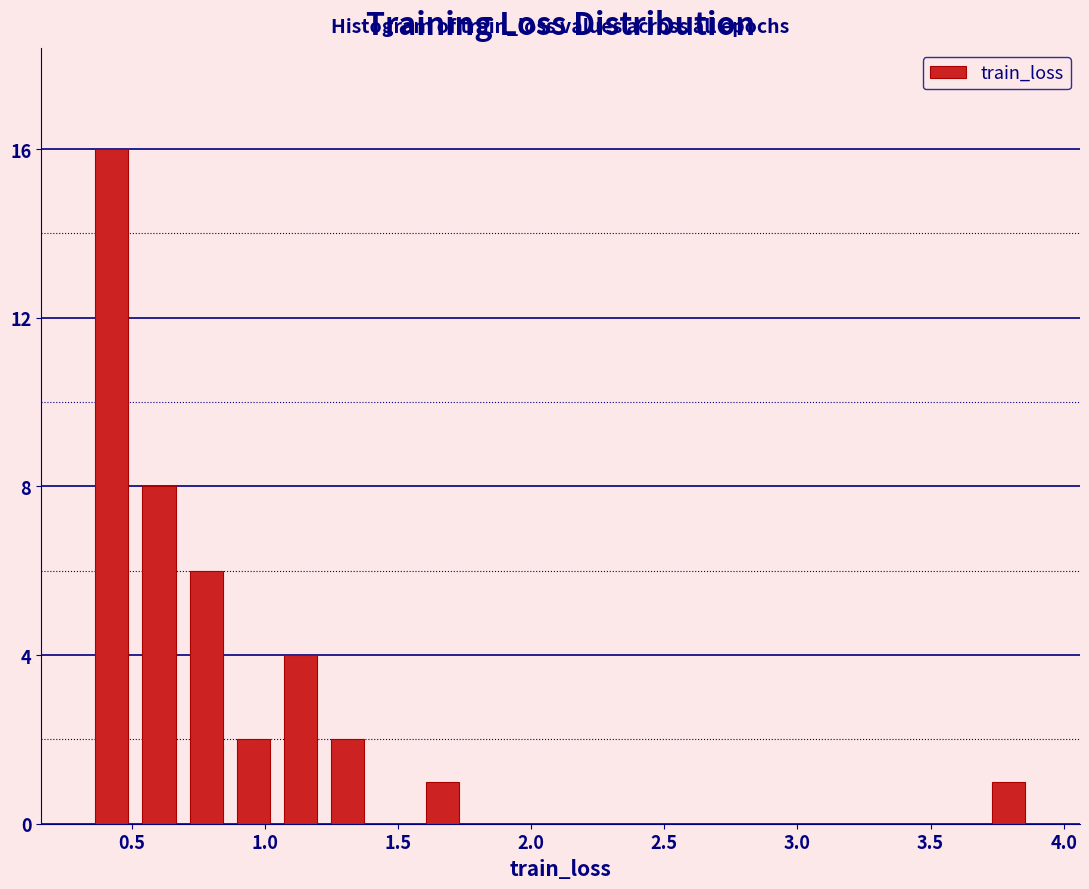

Around what value on the x-axis is the tallest bar? Give the approximate position of its centre, as read against the axis.

0.40